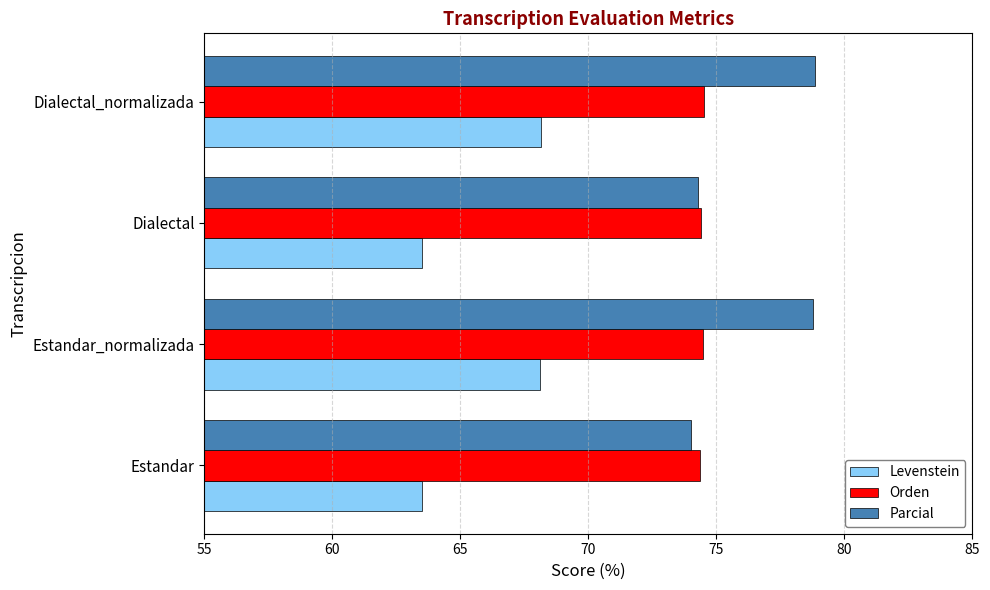

Rank the series by their average value, from highest to lowest.

Parcial, Orden, Levenstein